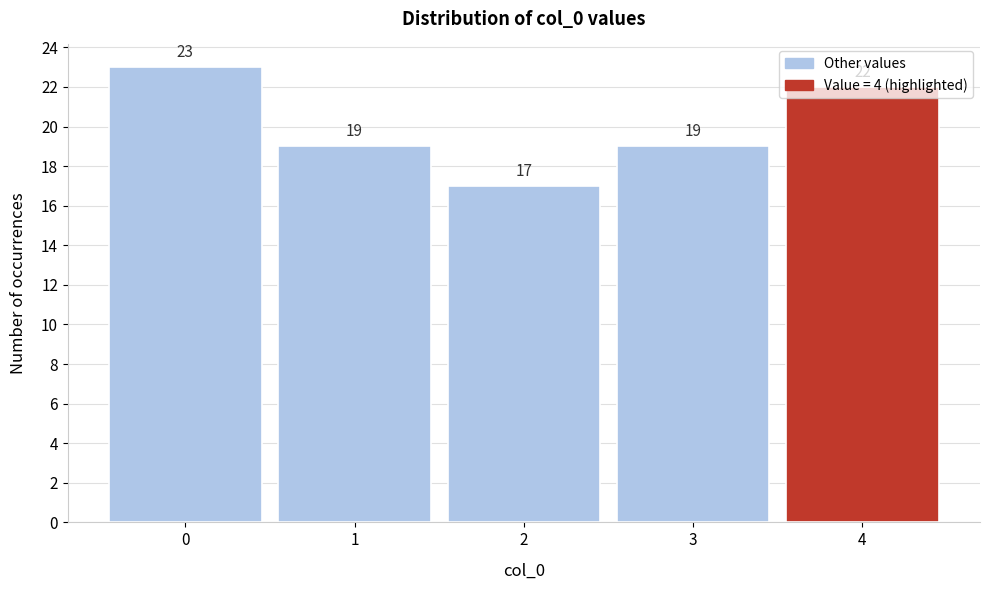

How many values are between 19 and 22?

3